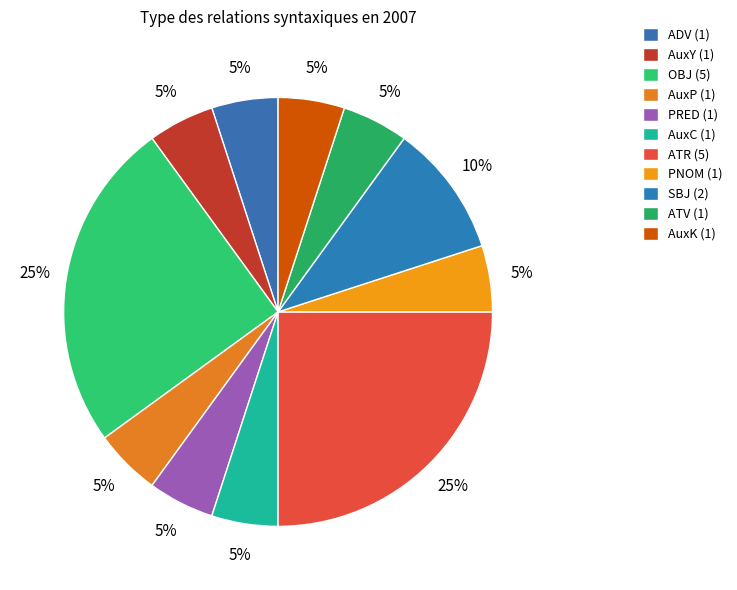

Does AuxP represent more than half of the total?

No